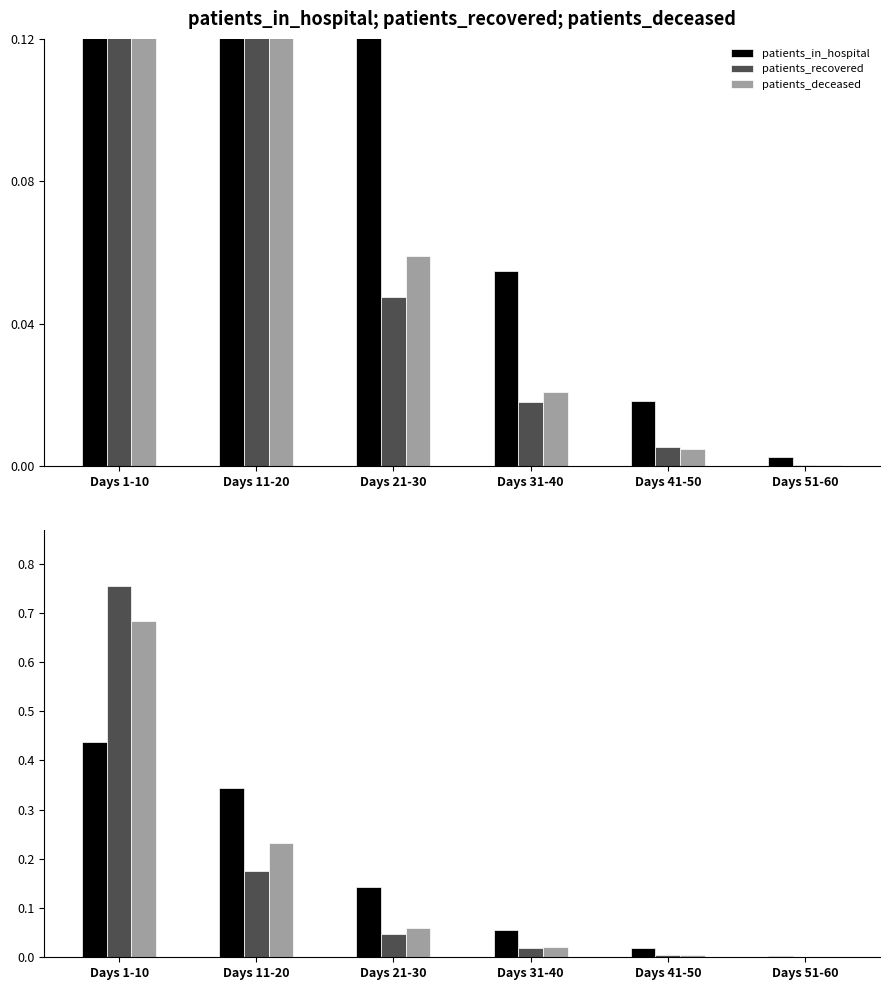

At which label is patients_in_hospital closest to 0?

Days 51-60